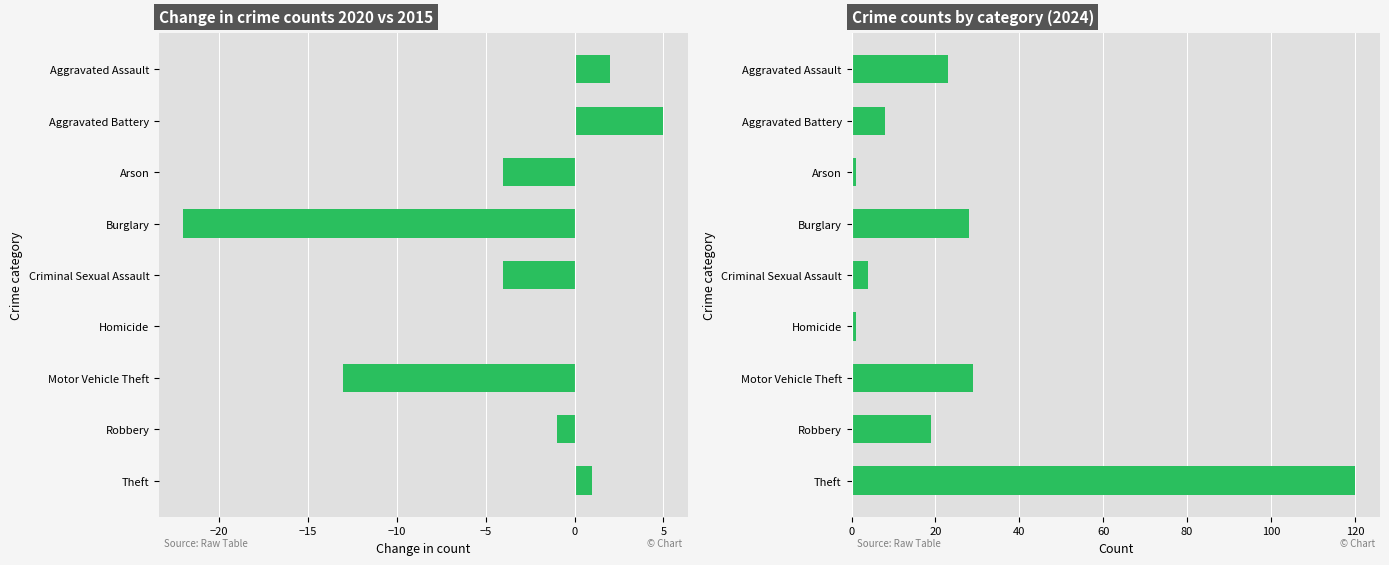

Does the chart contain stacked bars?

No